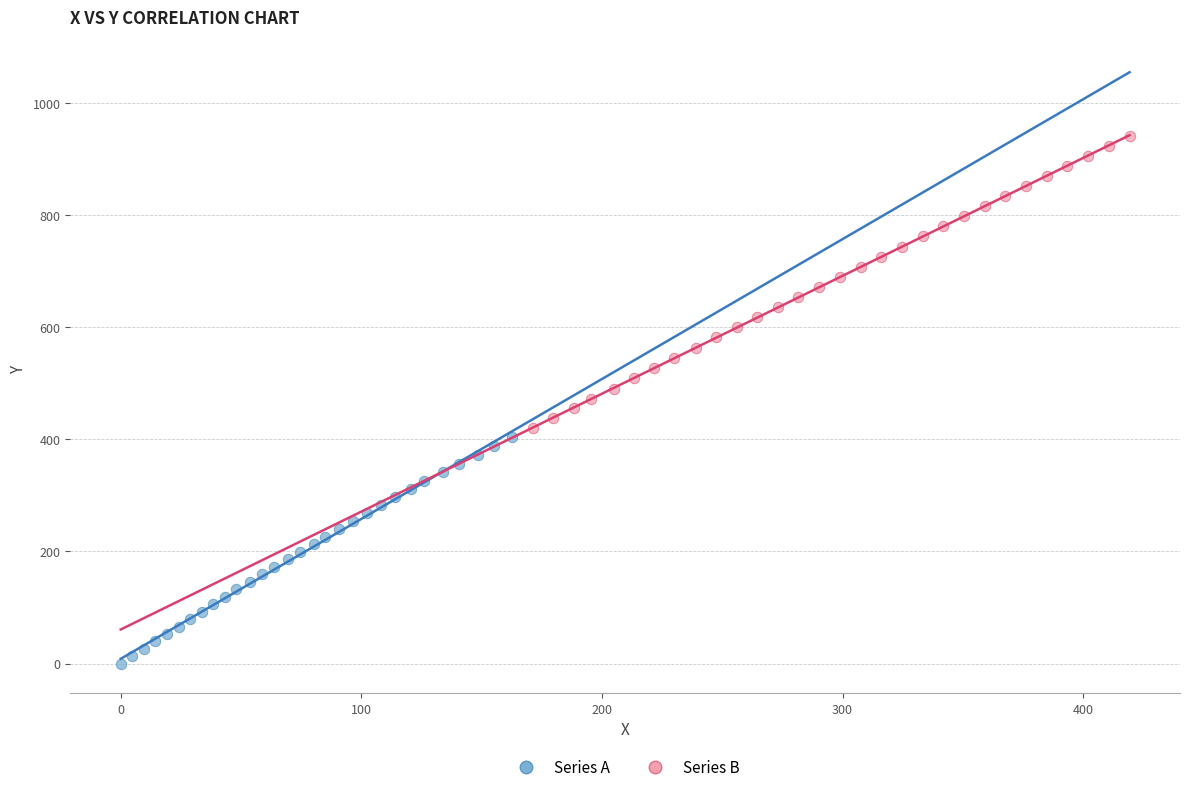

Which series reaches the maximum Y coordinate?

Series B